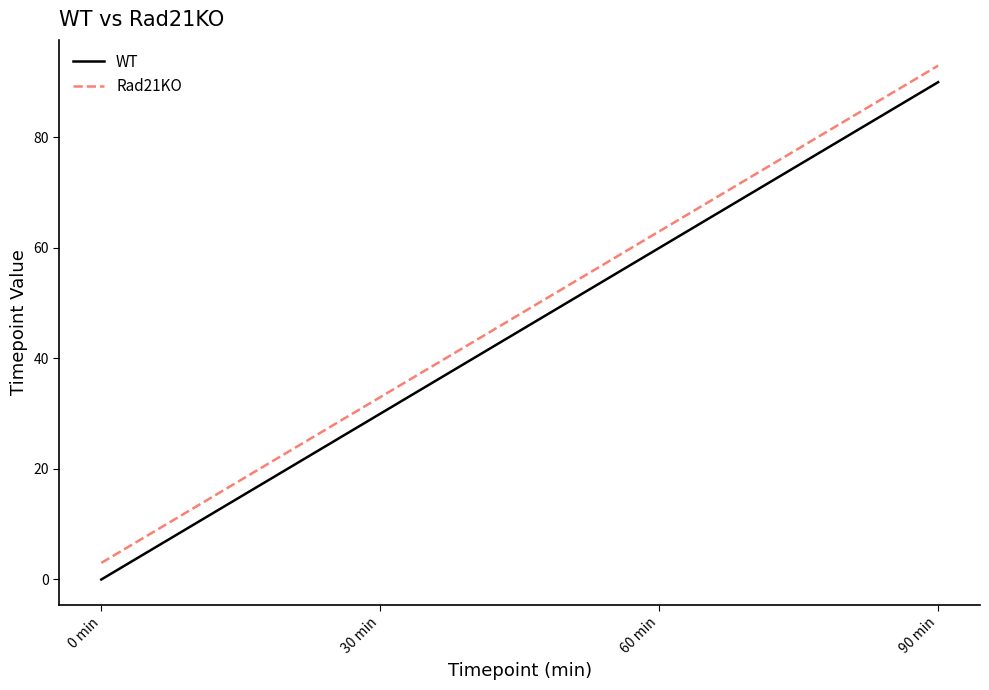

Reading left to right, transcribe all the data shown in this chart.

WT: 0	30	60	90
Rad21KO: 3	33	63	93